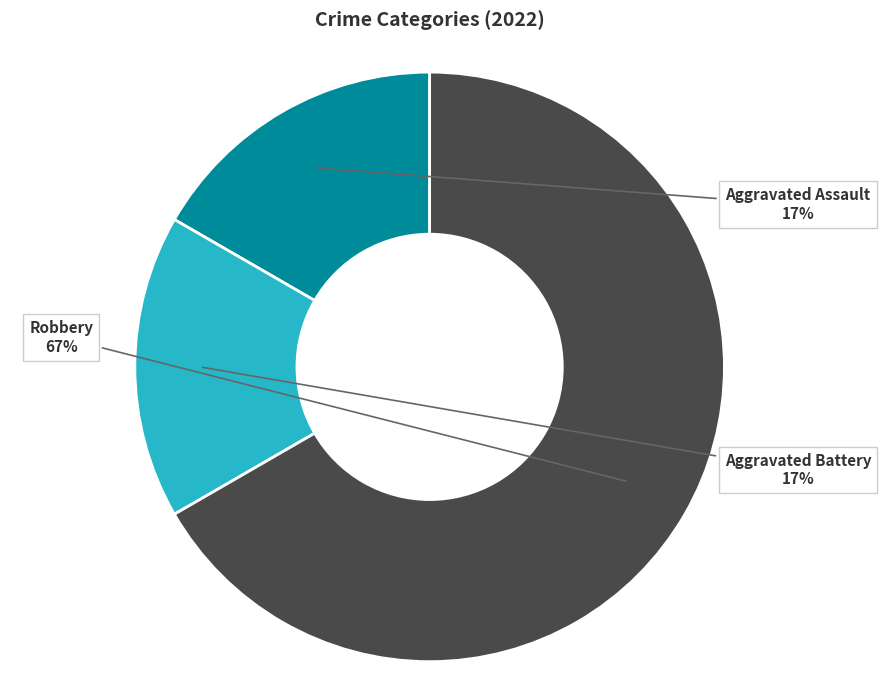

To the nearest percent, what portion does Aggravated Assault represent?

17%